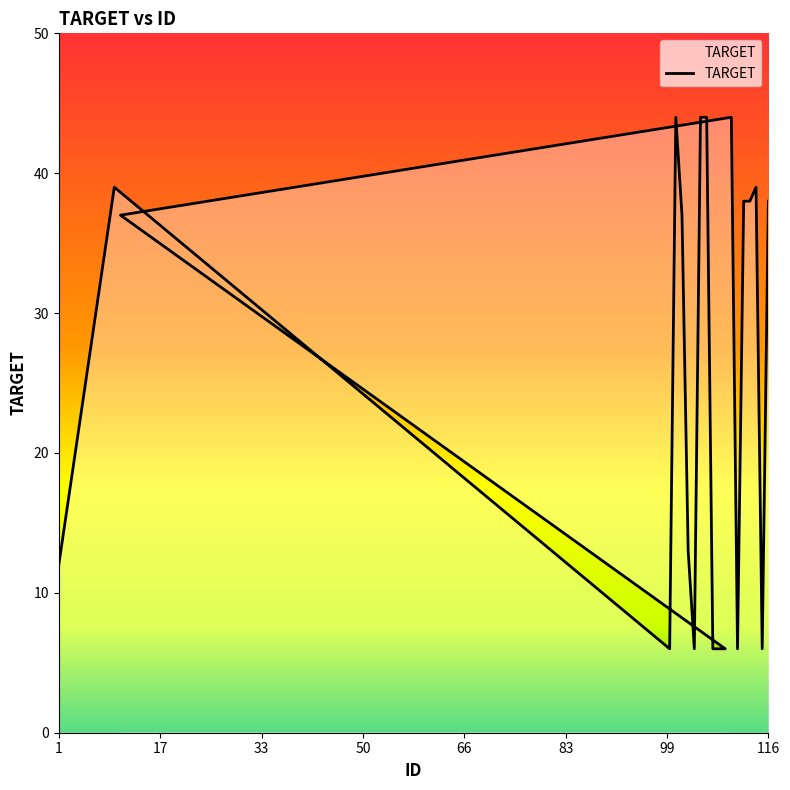

Approximately how many times larger is the value at 100 compared to 112?

0.2